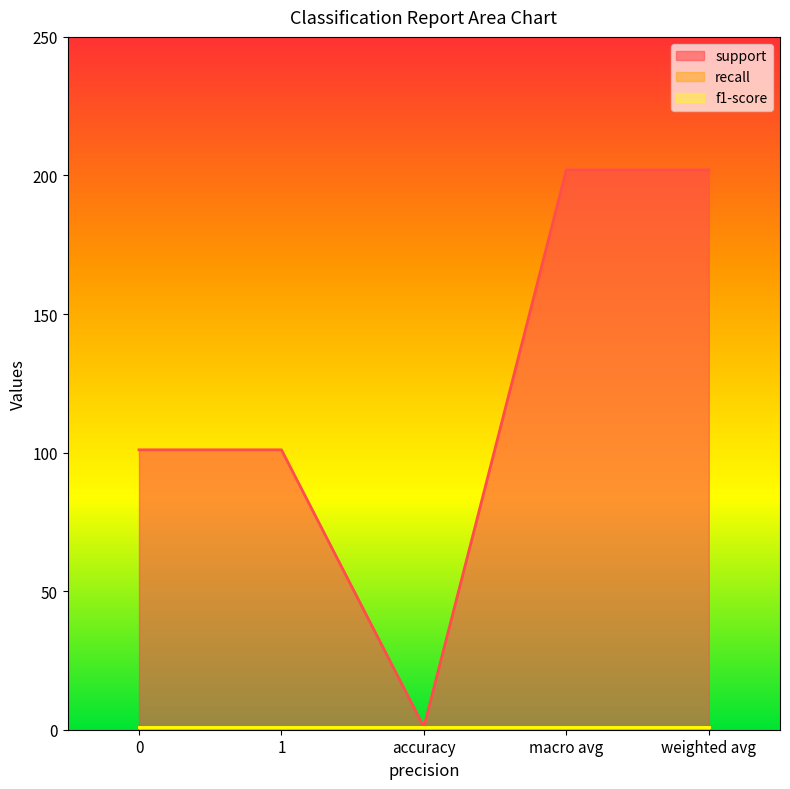

Does the chart display data point markers on the line(s)?

No